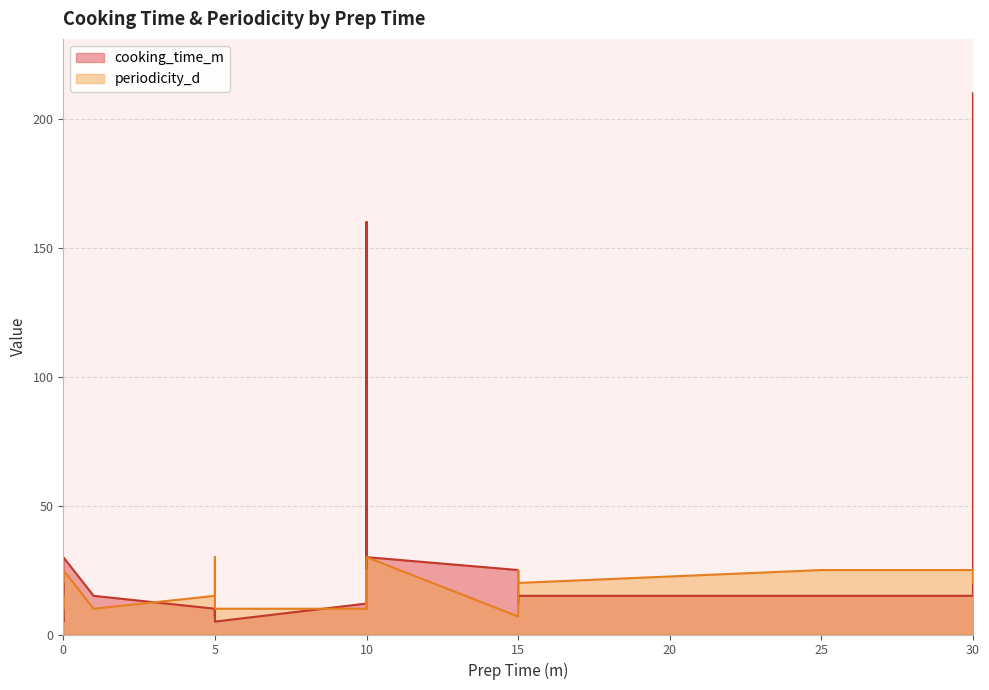

At which label is periodicity_d closest to 18?

5